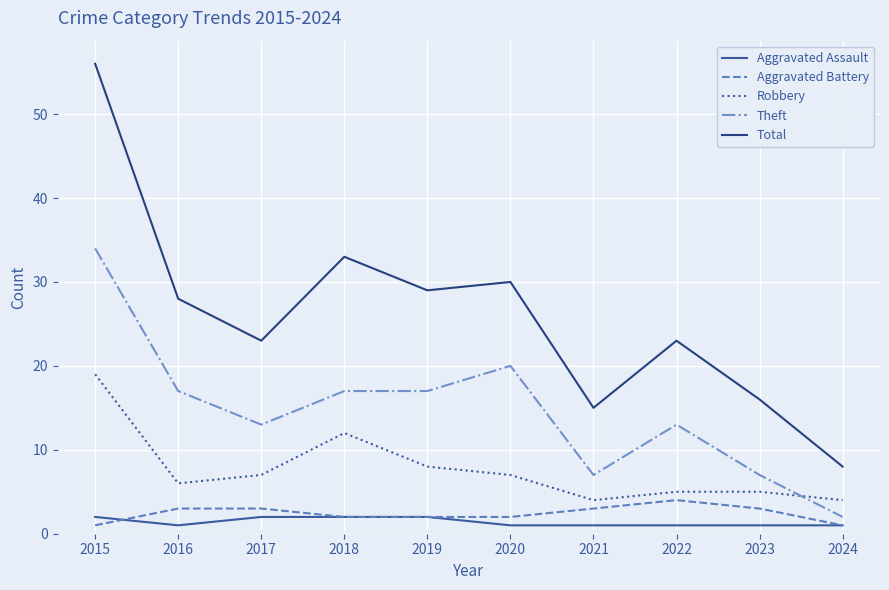

The value of Robbery at 2024 is 4. True or false?

True